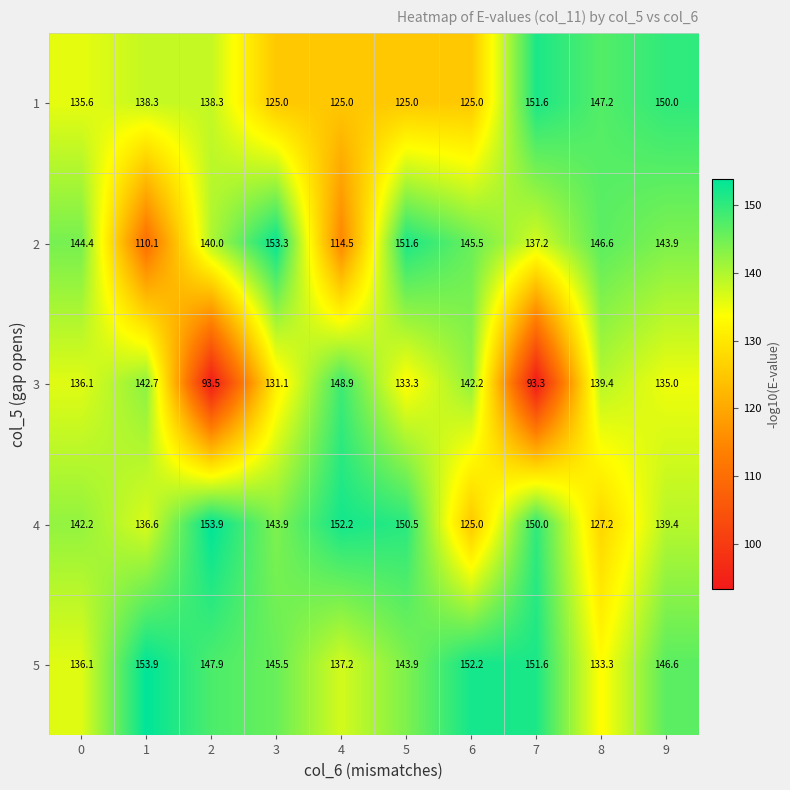

Rank the series by their average value, from lowest to highest.

3, 1, 2, 4, 5